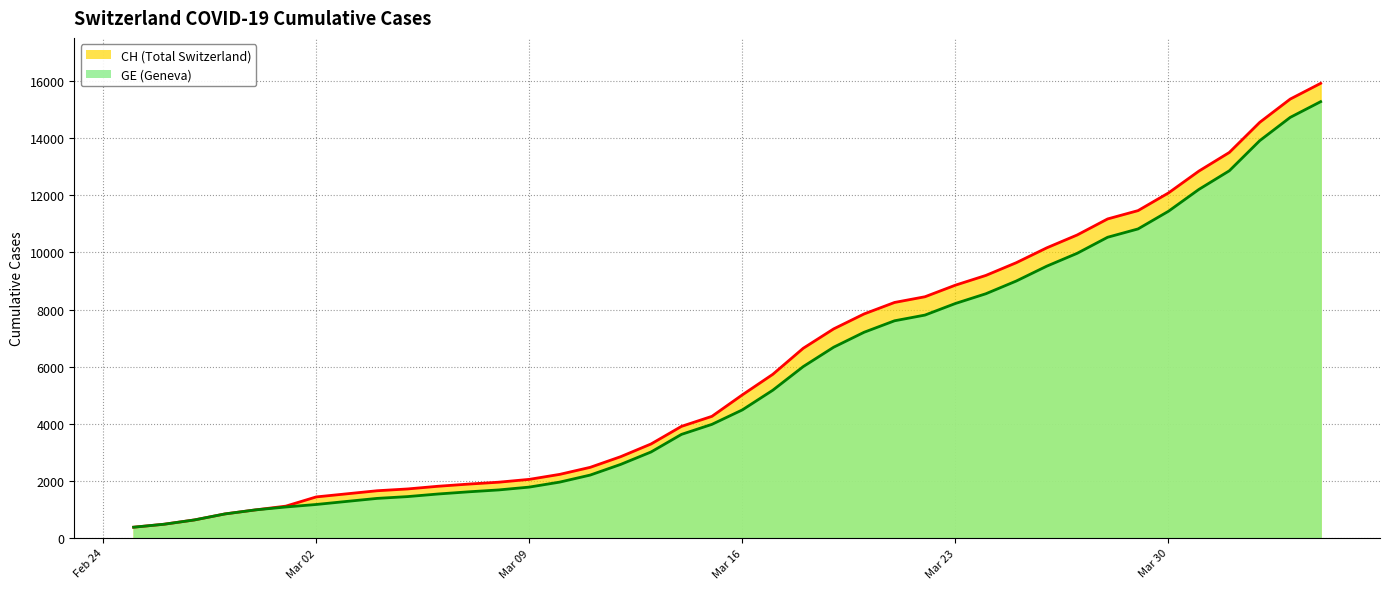

True or false: GE and CH intersect in this chart.

False